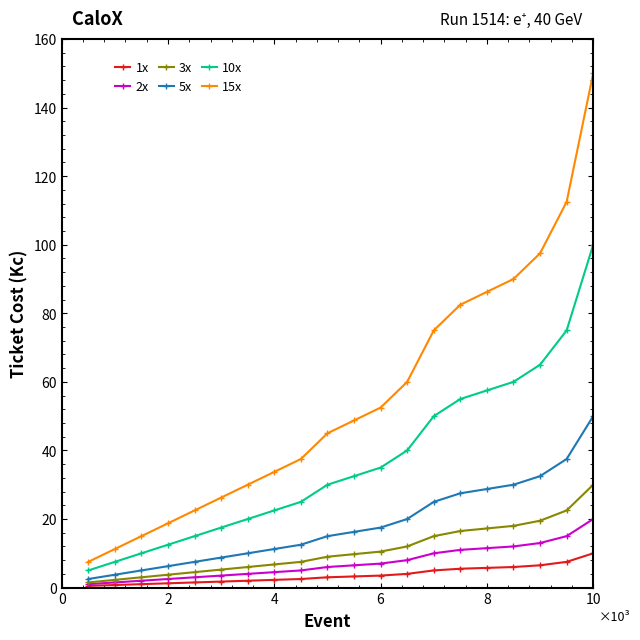

Which series has the largest range (max minus min)?

15x